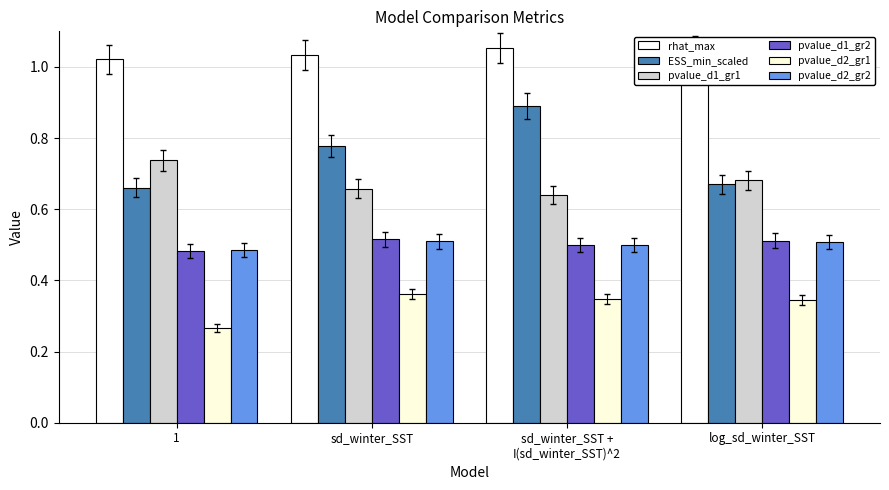

How many bars are there in each group?

6